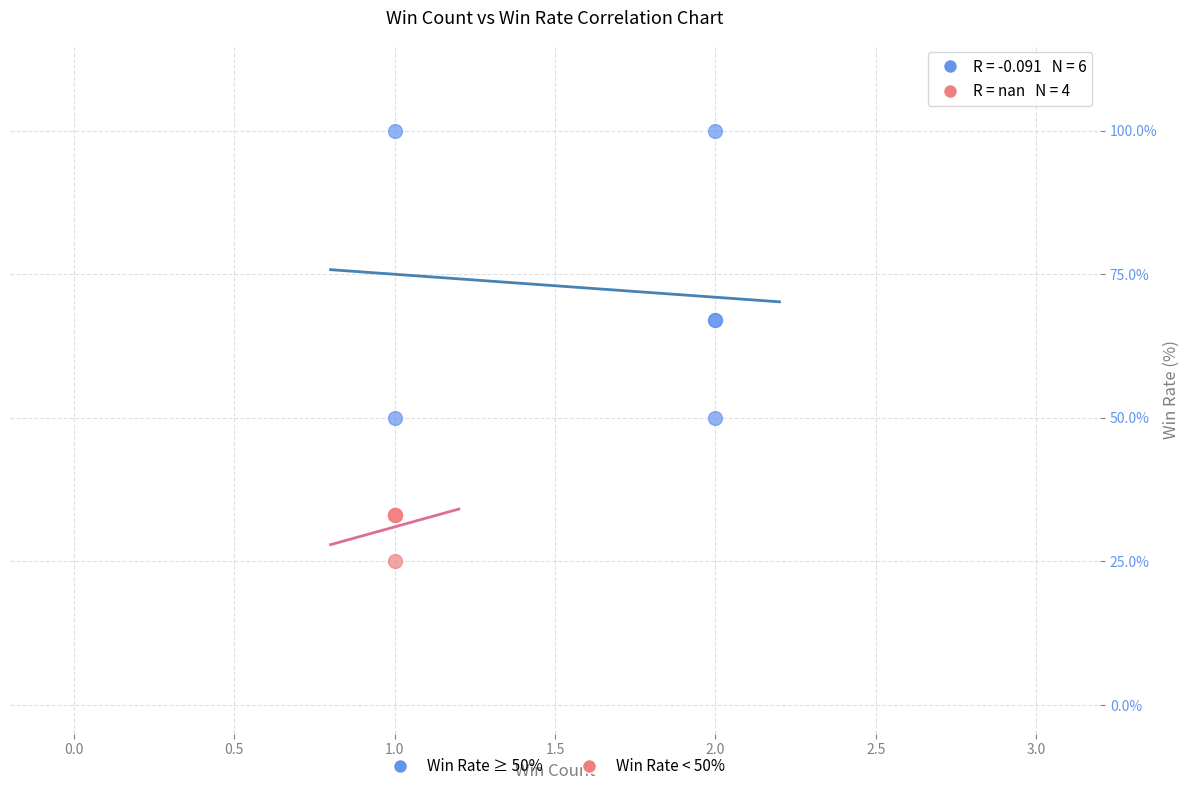

Which series reaches the maximum Y coordinate?

Win Rate ≥ 50%